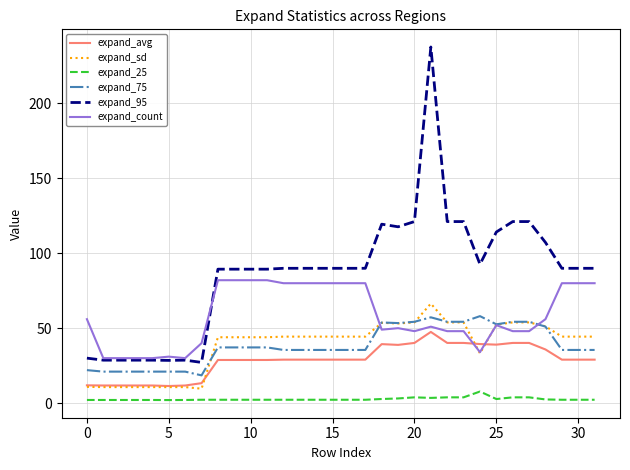

What are all the series names shown in the legend?

expand_avg, expand_sd, expand_25, expand_75, expand_95, expand_count